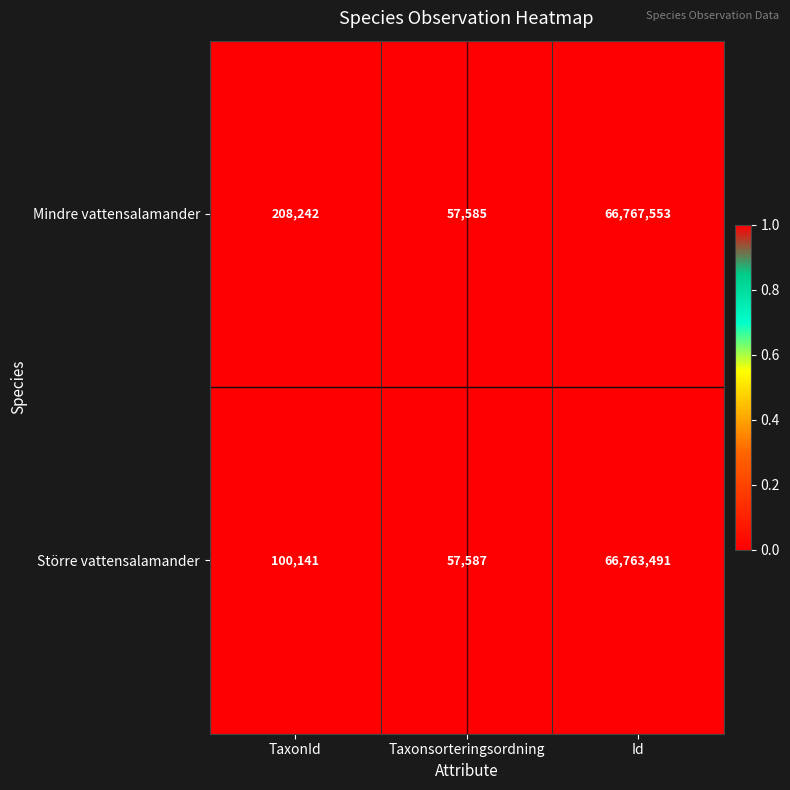

Reading left to right, extract all data points from this chart.

Mindre vattensalamander: 208242	57585	66767553
Större vattensalamander: 100141	57587	66763491